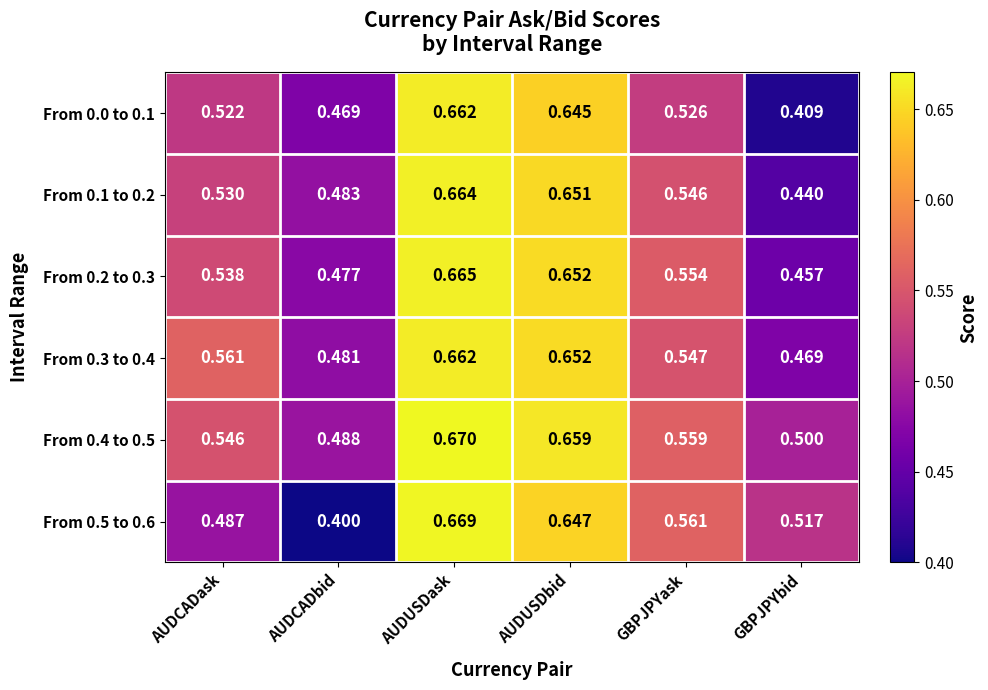

Is the value of From 0.3 to 0.4 at AUDCADbid greater than the value of From 0.5 to 0.6 at AUDCADask?

No